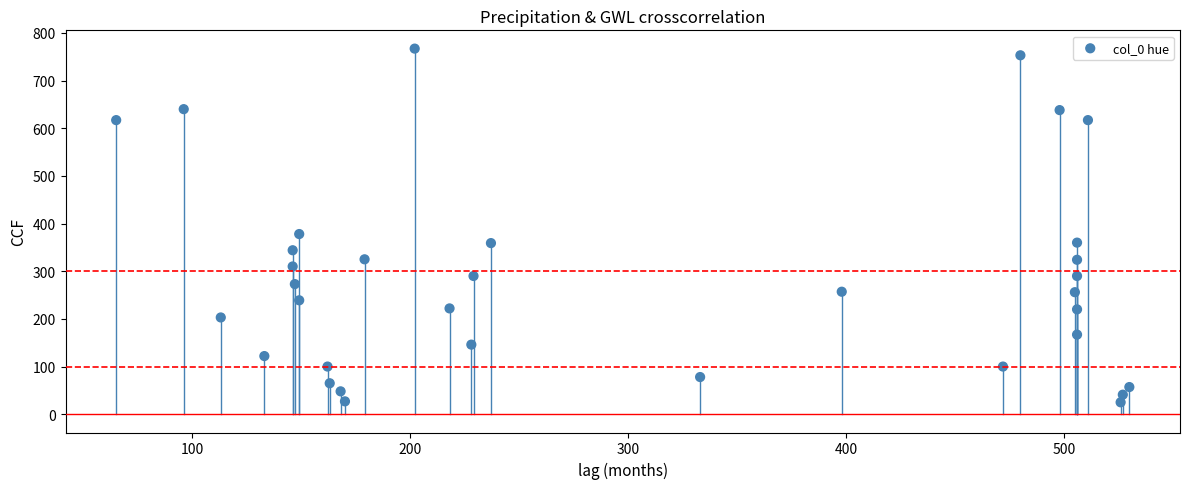

What is the range of Y values (max minus min)?

742